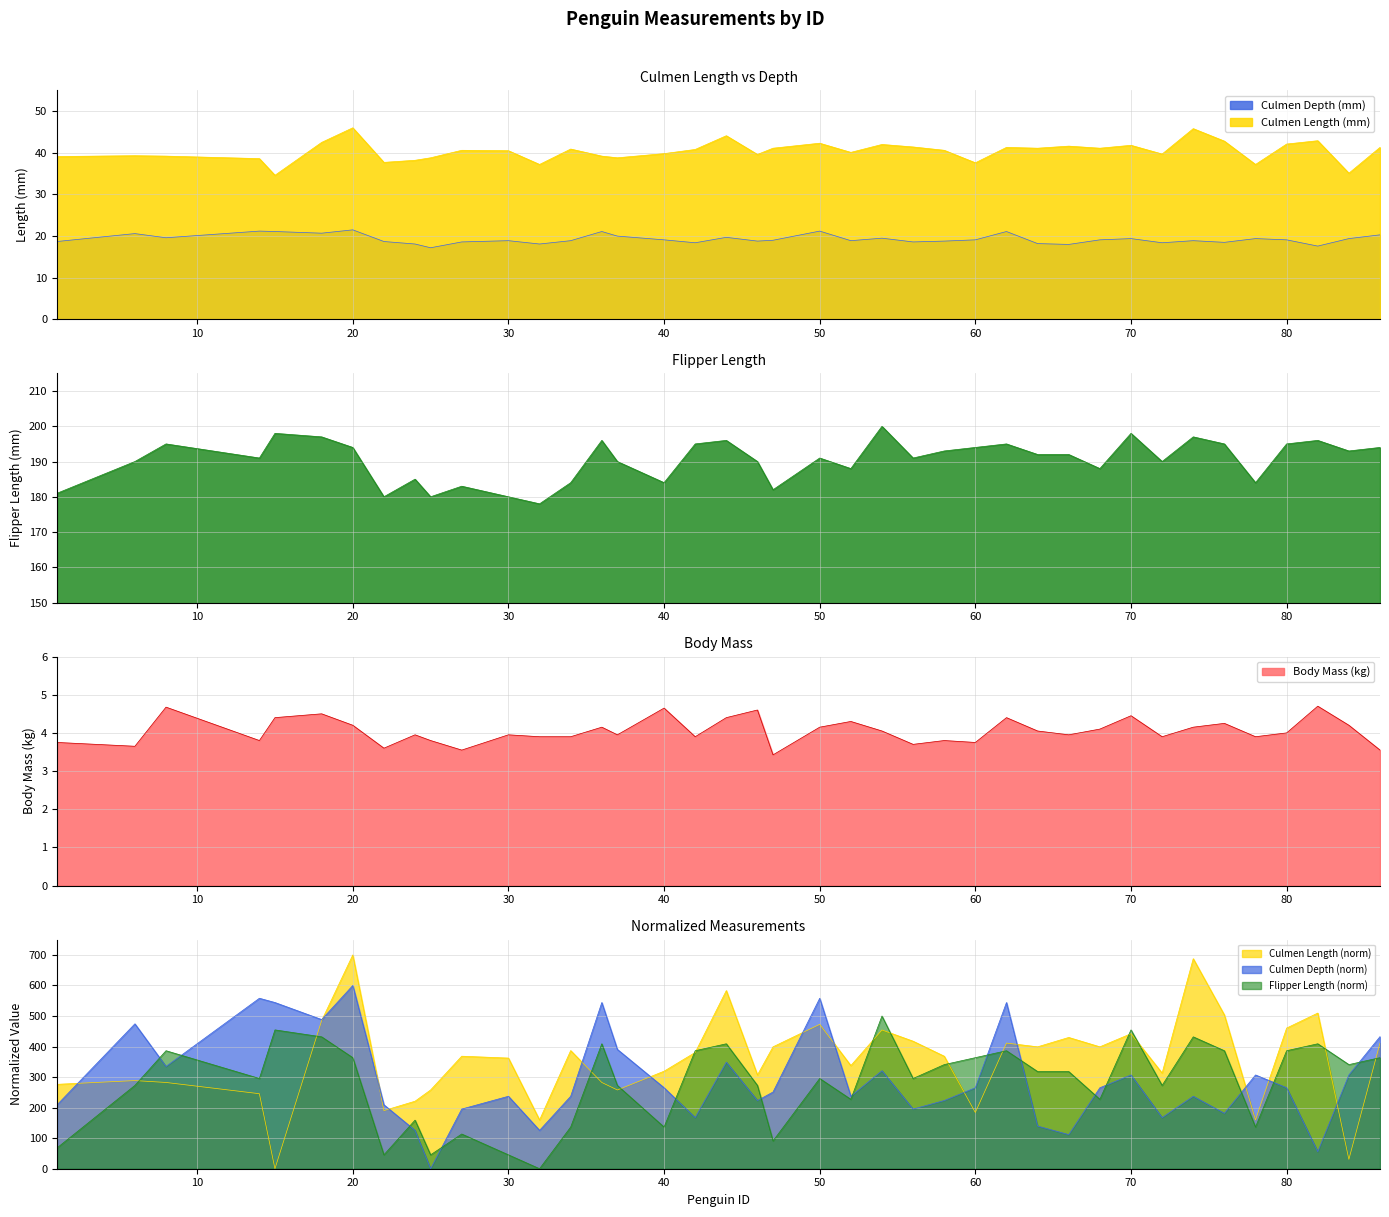

What is the sum of all culmen_length_mm values?

1614.4